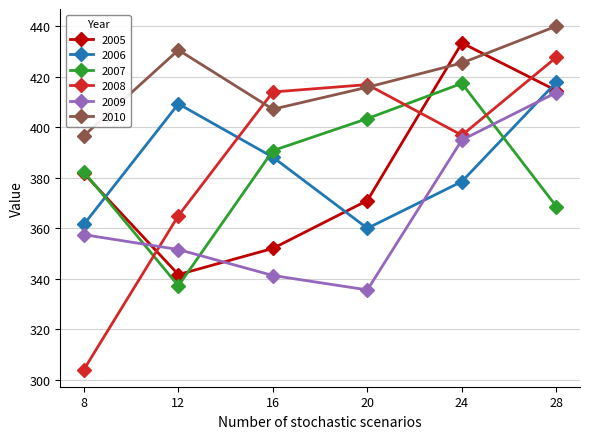

Reading right to left, what are all the values shown in this chart?

2005: 28=414.6	24=433.4	20=371.1	16=352.1	12=341.7	8=381.8
2006: 28=417.9	24=378.6	20=360.0	16=388.2	12=409.3	8=361.6
2007: 28=368.7	24=417.4	20=403.5	16=390.8	12=337.3	8=382.4
2008: 28=427.8	24=396.9	20=416.9	16=414.0	12=365.1	8=304.1
2009: 28=413.8	24=395.0	20=335.7	16=341.4	12=351.6	8=357.5
2010: 28=440.1	24=425.5	20=415.9	16=407.2	12=430.6	8=396.7